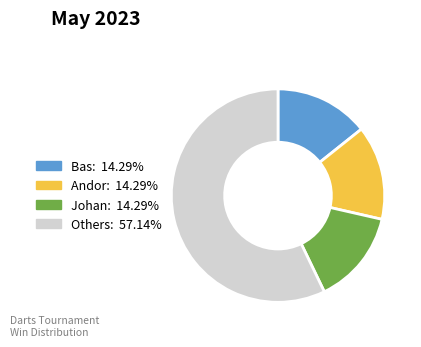

Does any single category account for the majority?

Yes